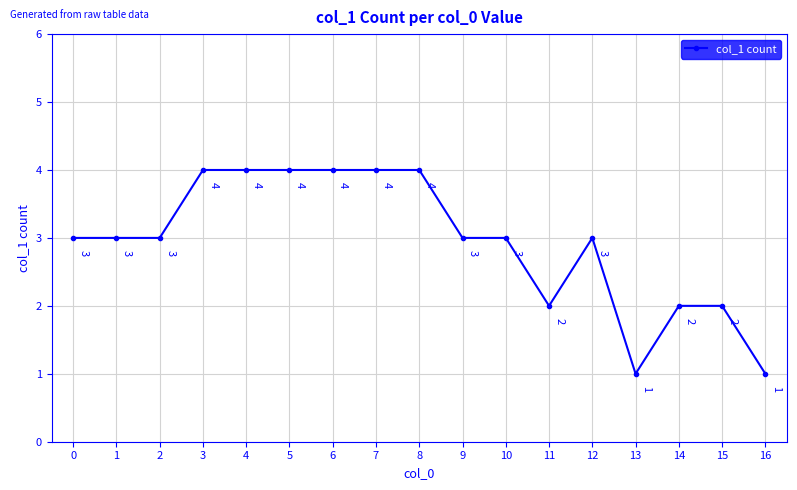

How many data points does each series have?

17